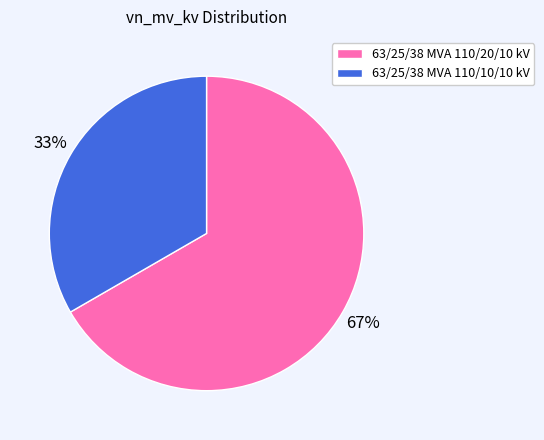

How many slices are in this pie chart?

2